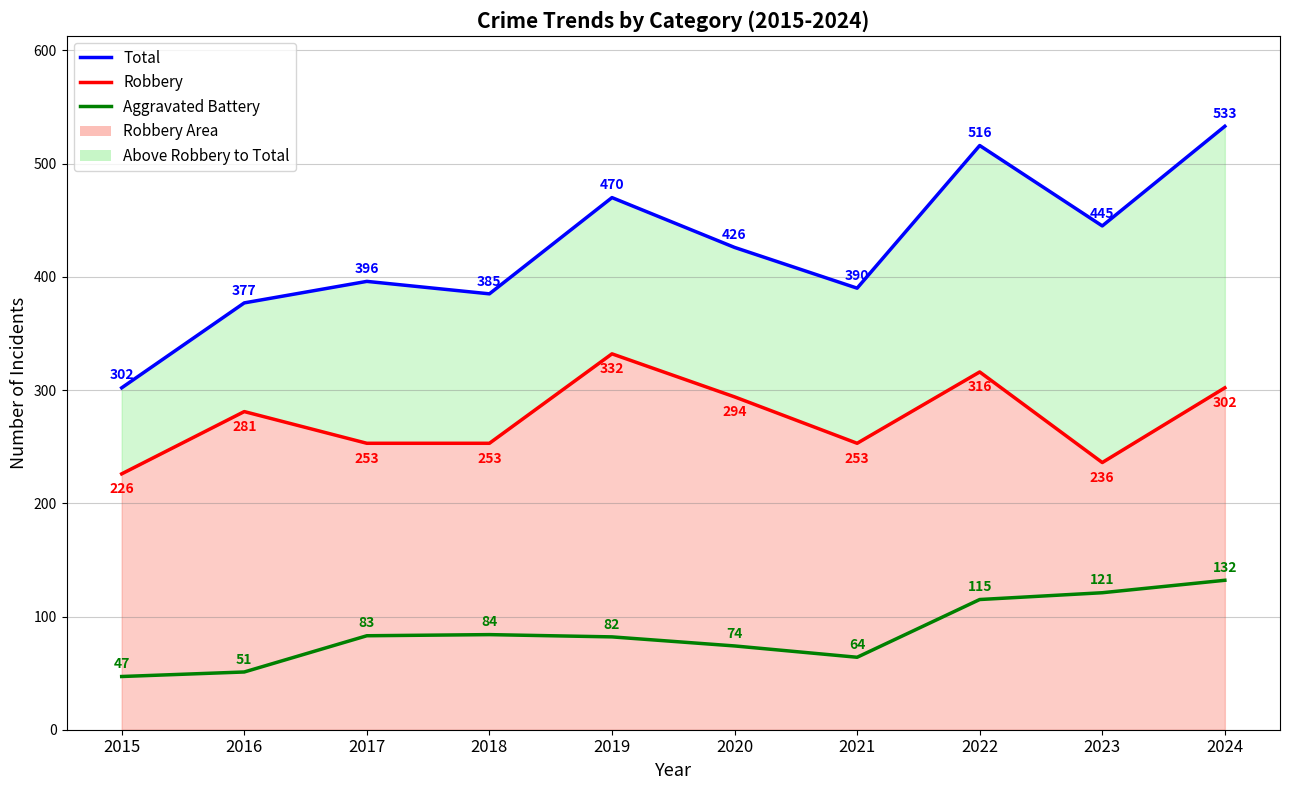

True or false: Total has more than 2 interior local peaks.

True